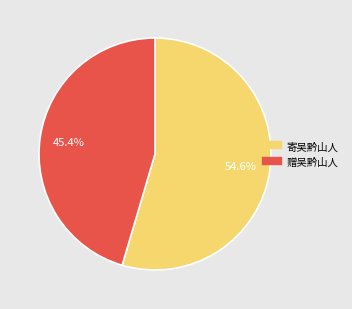

Is there any slice that represents more than half of the pie?

Yes